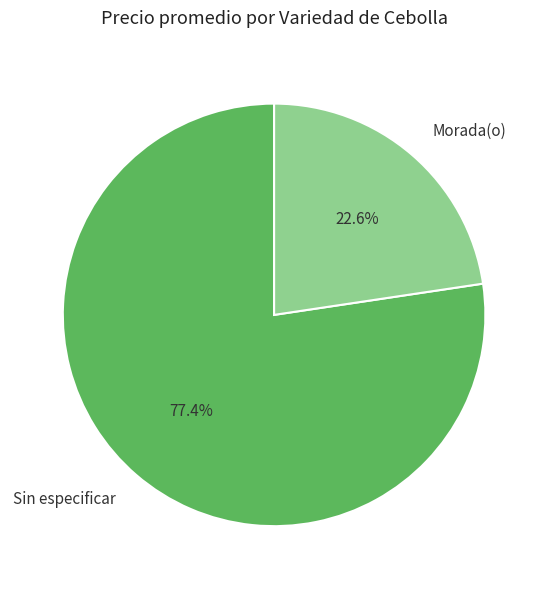

What percentage do Sin especificar and Morada(o) together represent?

100.0%